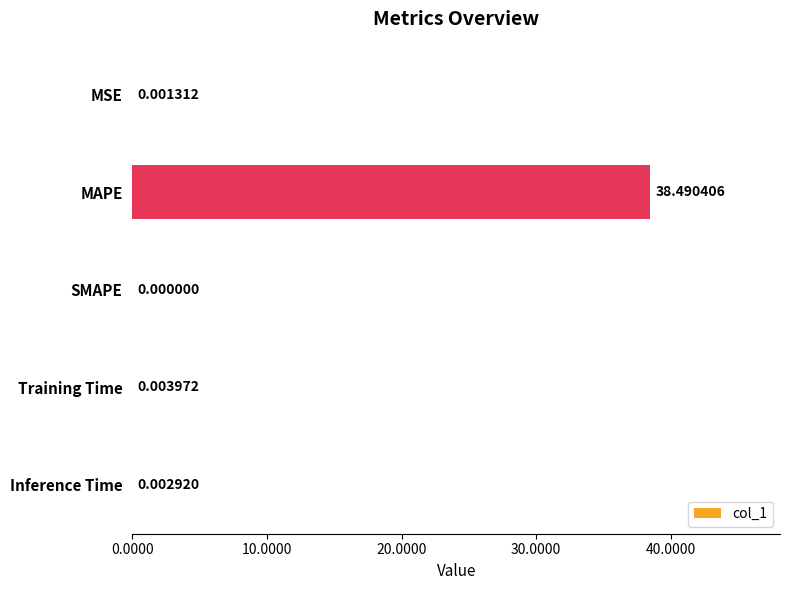

Are the bars horizontal?

Yes